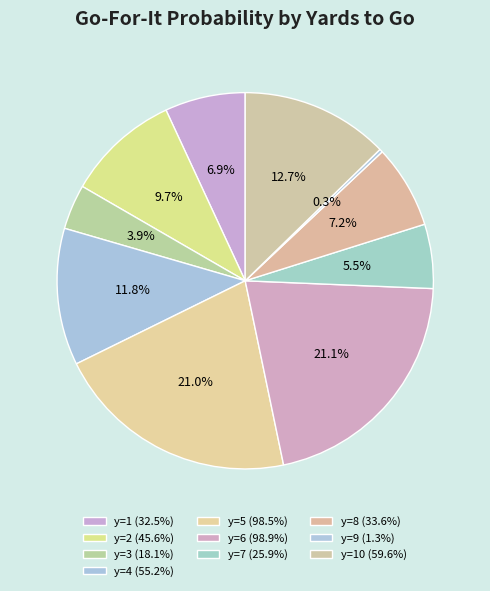

Rank the categories by value from lowest to highest.

y=9, y=3, y=7, y=1, y=8, y=2, y=4, y=10, y=5, y=6